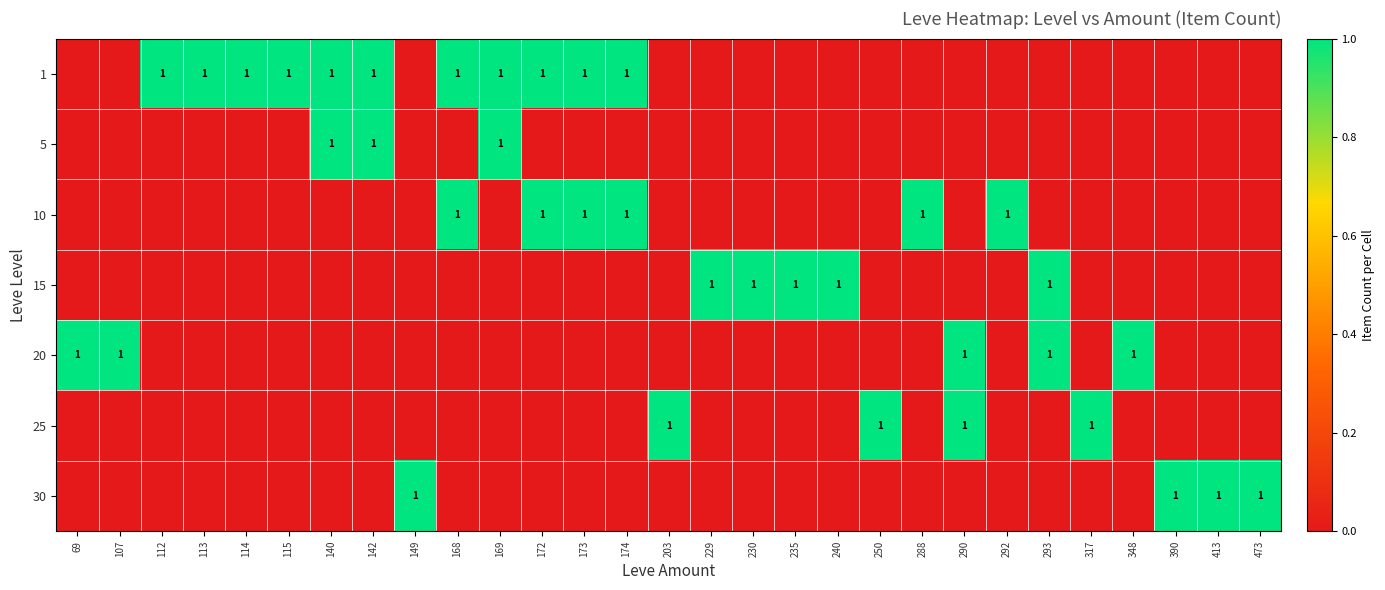

What is the difference between the 25 values at 203 and 235?

1